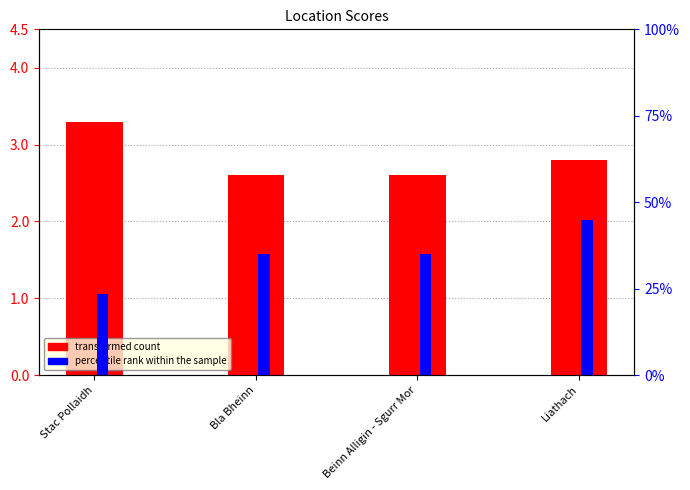

The value of avg_score at Bla Bheinn is 2.1. True or false?

False